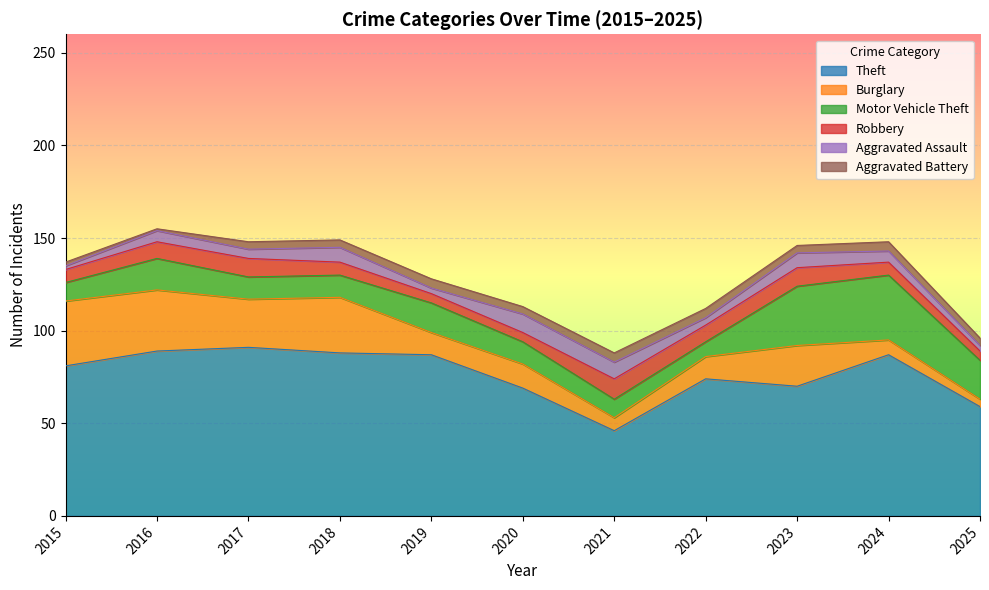

Where is Aggravated Battery nearest to the value 3?

2015